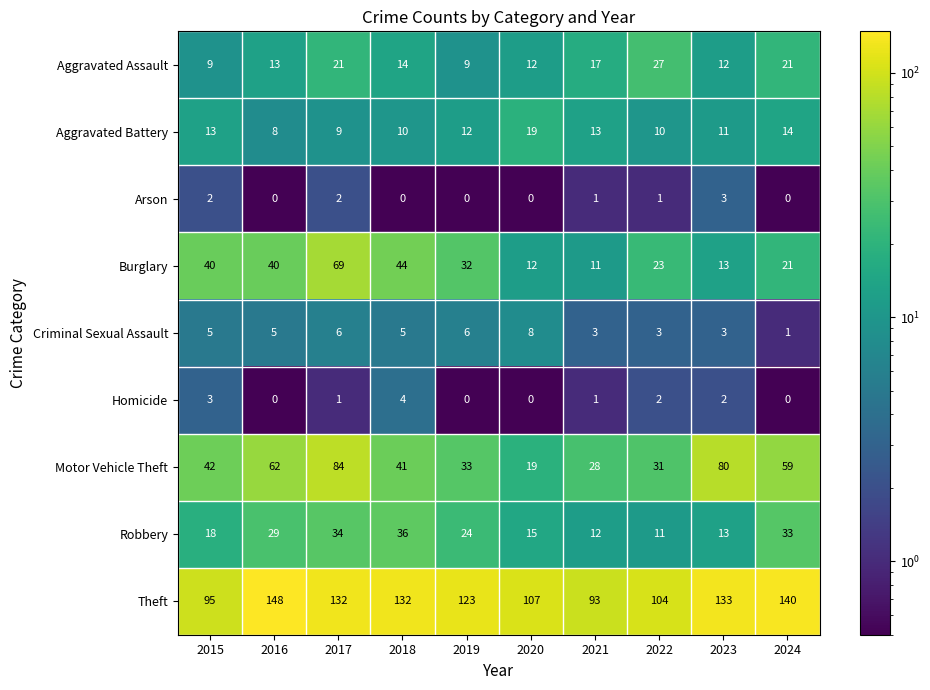

What is the total value across all series at 2016?

305